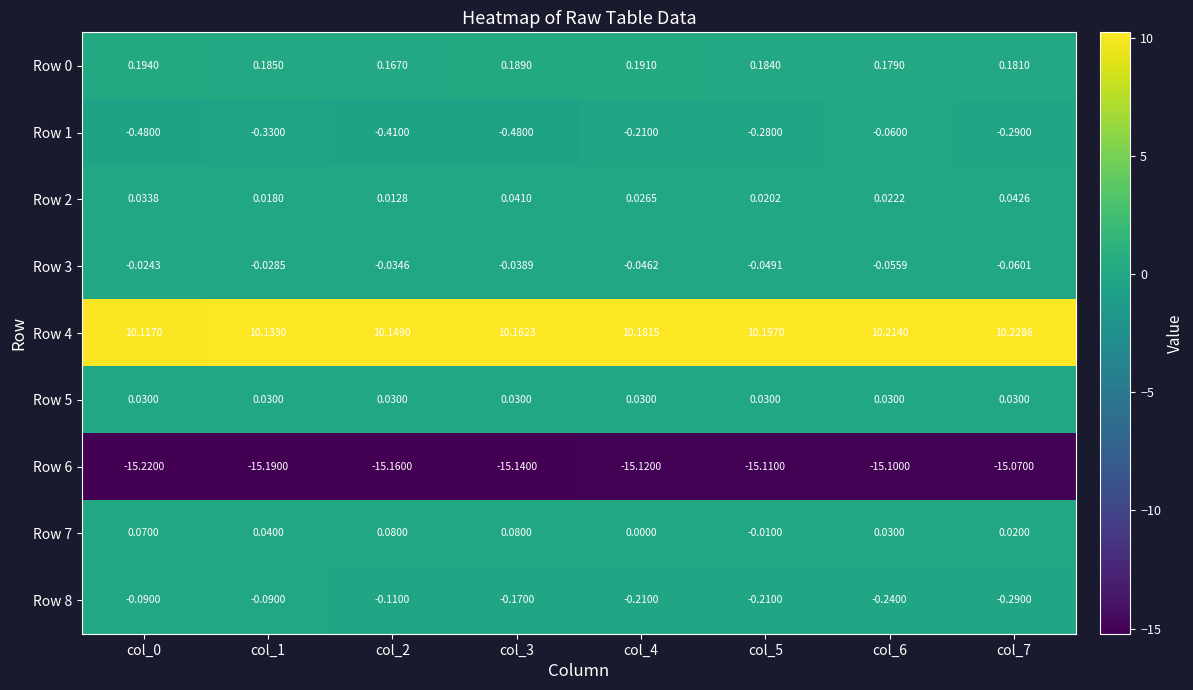

Is the value of Row 0 at col_6 greater than the value of Row 5 at col_7?

Yes